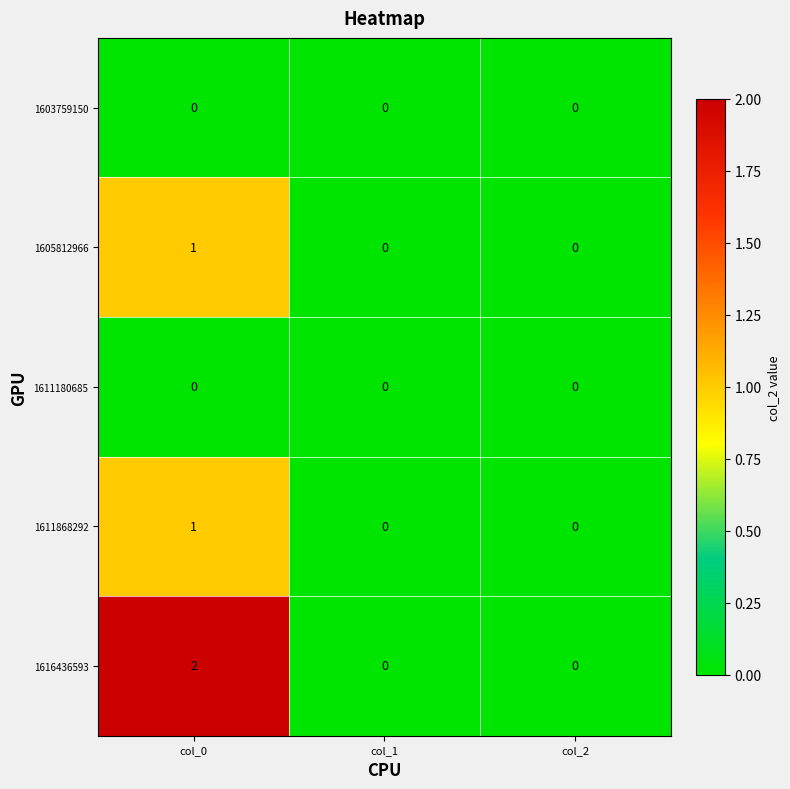

The 1611868292 series shows 0 at col_1. True or false?

True